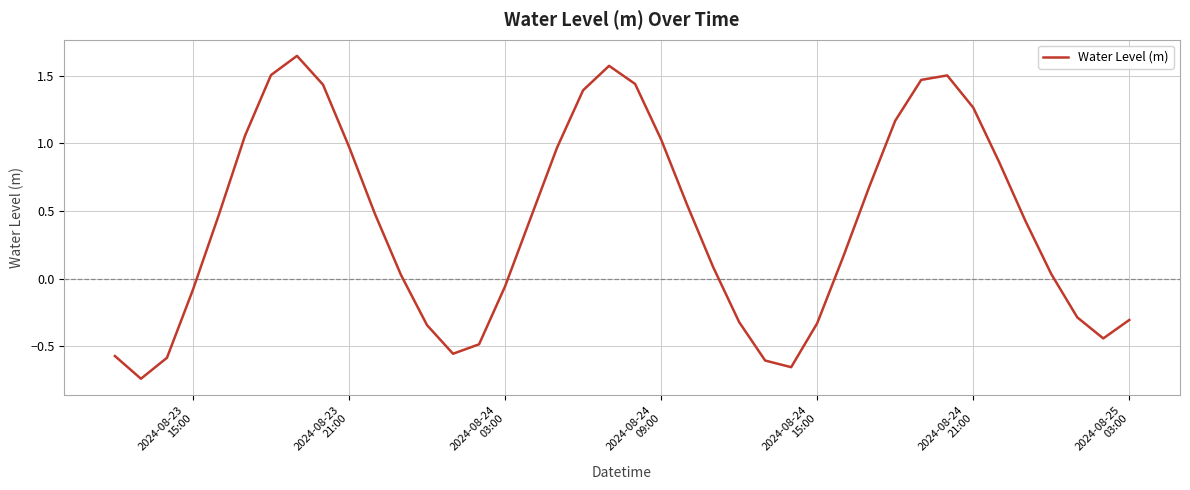

How many lines are shown in the chart?

1